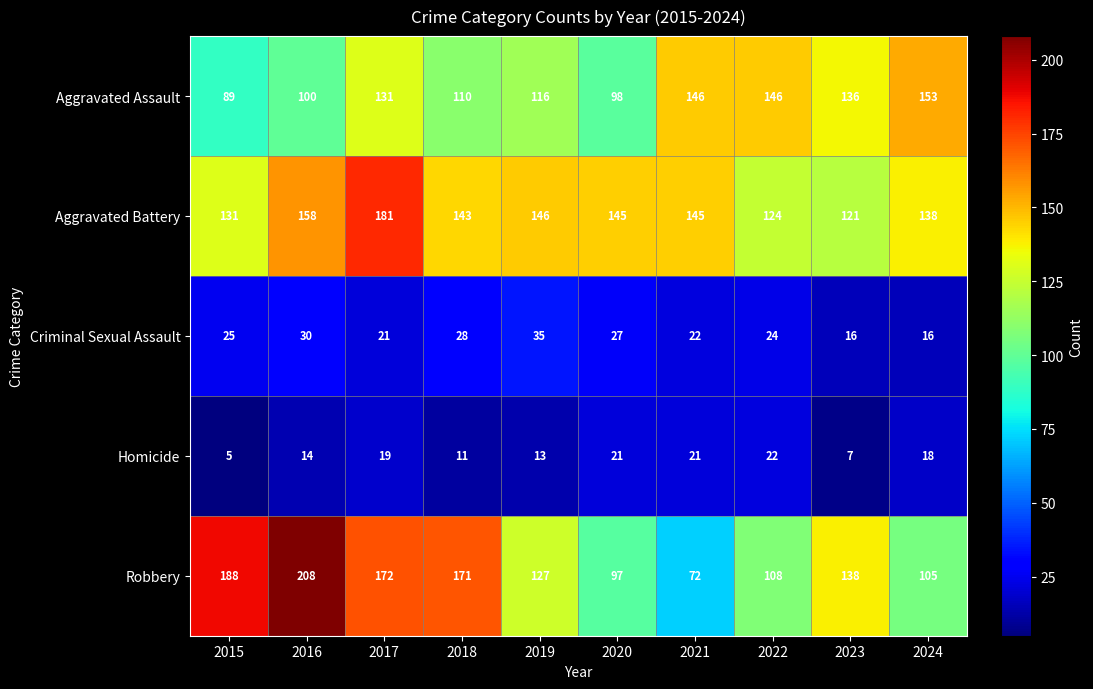

Rank the categories by Robbery value from lowest to highest.

2021, 2020, 2024, 2022, 2019, 2023, 2018, 2017, 2015, 2016